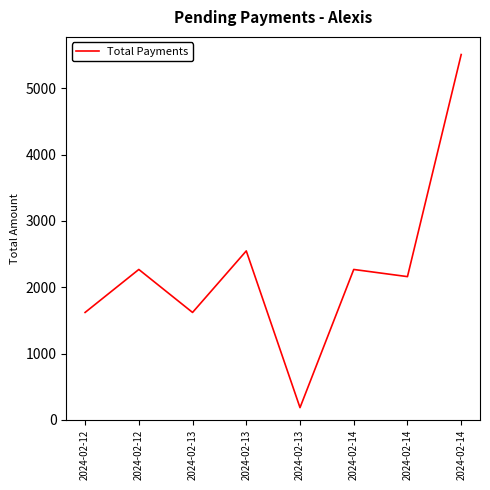

Count the number of data series in this chart.

1